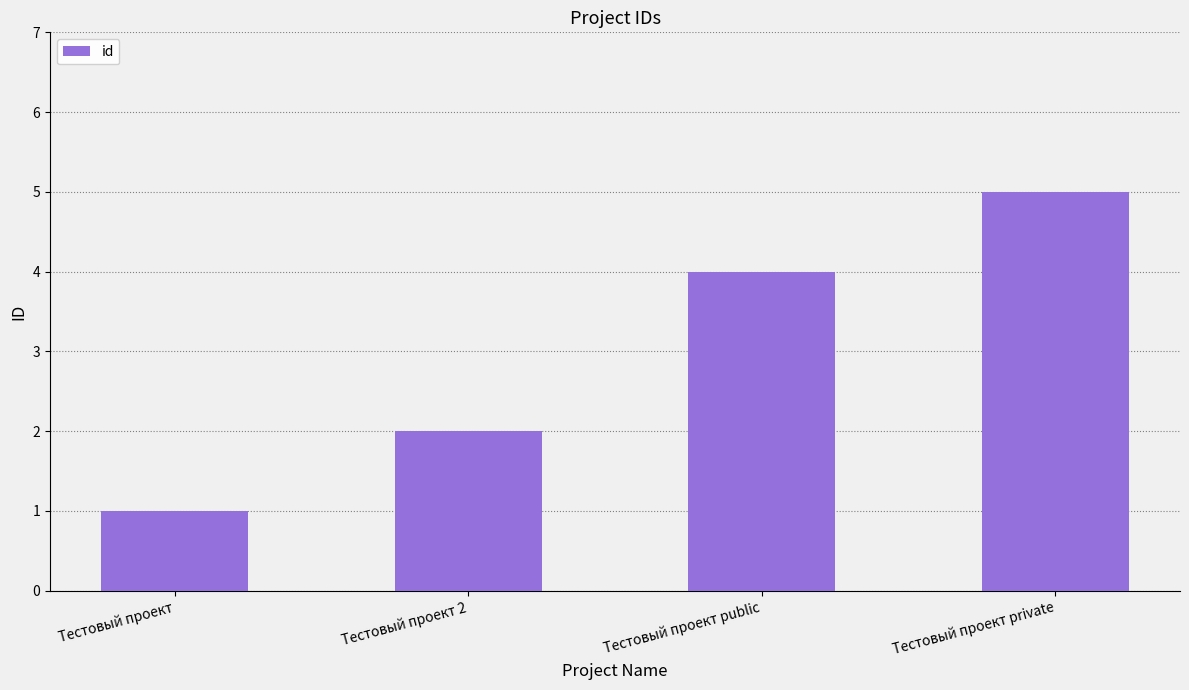

Which label corresponds to the largest value in the chart?

Тестовый проект private